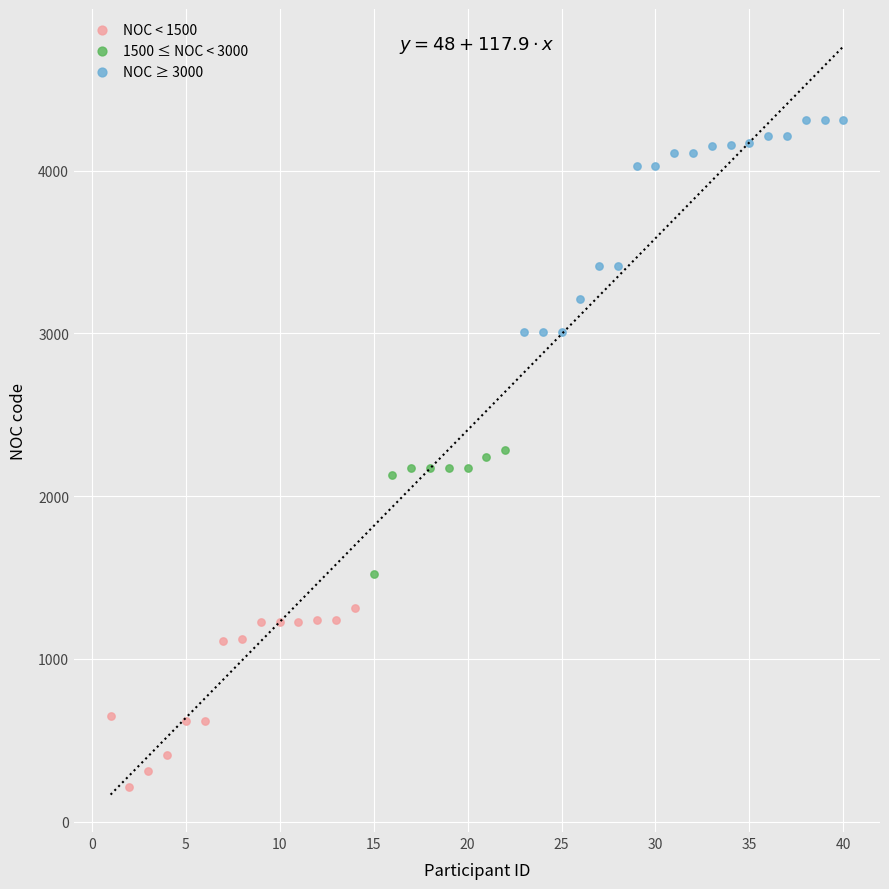

Which series reaches the minimum Y coordinate?

NOC < 1500